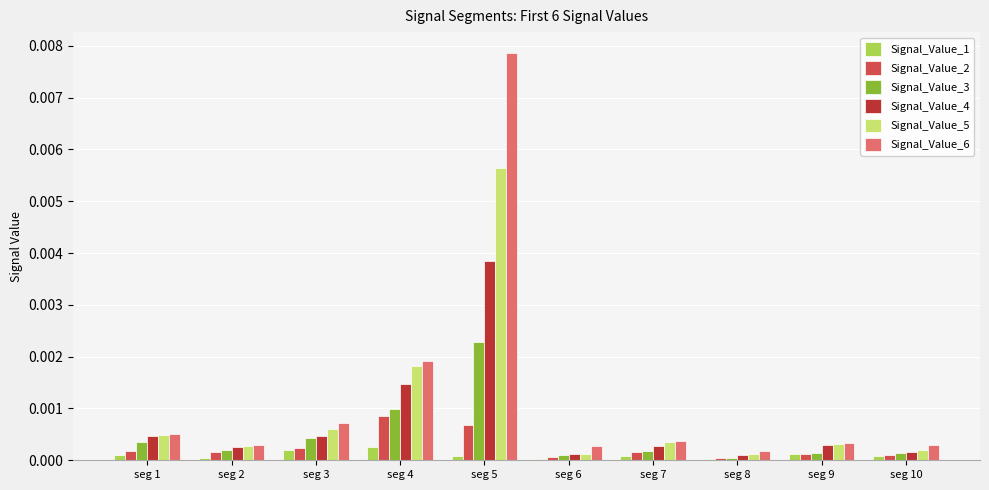

Which category has the highest value across all series?

seg 5